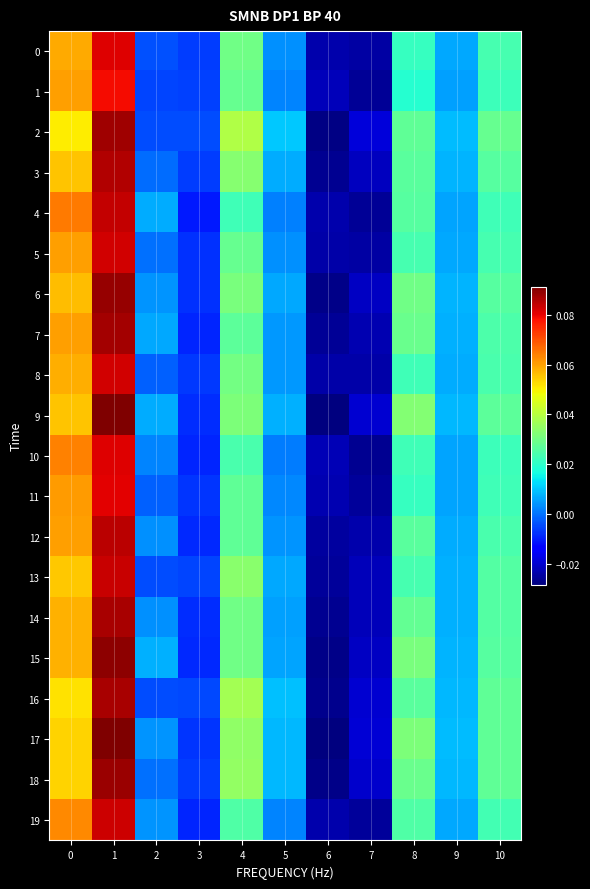

Reading left to right, transcribe all the data shown in this chart.

row_0: 0=0.1	1=0.1	2=-0.0	3=-0.0	4=0.0	5=0.0	6=-0.0	7=-0.0	8=0.0	9=0.0	10=0.0
row_1: 0=0.1	1=0.1	2=-0.0	3=-0.0	4=0.0	5=0.0	6=-0.0	7=-0.0	8=0.0	9=0.0	10=0.0
row_2: 0=0.1	1=0.1	2=-0.0	3=-0.0	4=0.0	5=0.0	6=-0.0	7=-0.0	8=0.0	9=0.0	10=0.0
row_3: 0=0.1	1=0.1	2=-0.0	3=-0.0	4=0.0	5=0.0	6=-0.0	7=-0.0	8=0.0	9=0.0	10=0.0
row_4: 0=0.1	1=0.1	2=0.0	3=-0.0	4=0.0	5=0.0	6=-0.0	7=-0.0	8=0.0	9=0.0	10=0.0
row_5: 0=0.1	1=0.1	2=-0.0	3=-0.0	4=0.0	5=0.0	6=-0.0	7=-0.0	8=0.0	9=0.0	10=0.0
row_6: 0=0.1	1=0.1	2=0.0	3=-0.0	4=0.0	5=0.0	6=-0.0	7=-0.0	8=0.0	9=0.0	10=0.0
row_7: 0=0.1	1=0.1	2=0.0	3=-0.0	4=0.0	5=0.0	6=-0.0	7=-0.0	8=0.0	9=0.0	10=0.0
row_8: 0=0.1	1=0.1	2=-0.0	3=-0.0	4=0.0	5=0.0	6=-0.0	7=-0.0	8=0.0	9=0.0	10=0.0
row_9: 0=0.1	1=0.1	2=0.0	3=-0.0	4=0.0	5=0.0	6=-0.0	7=-0.0	8=0.0	9=0.0	10=0.0
row_10: 0=0.1	1=0.1	2=0.0	3=-0.0	4=0.0	5=0.0	6=-0.0	7=-0.0	8=0.0	9=0.0	10=0.0
row_11: 0=0.1	1=0.1	2=-0.0	3=-0.0	4=0.0	5=0.0	6=-0.0	7=-0.0	8=0.0	9=0.0	10=0.0
row_12: 0=0.1	1=0.1	2=0.0	3=-0.0	4=0.0	5=0.0	6=-0.0	7=-0.0	8=0.0	9=0.0	10=0.0
row_13: 0=0.1	1=0.1	2=-0.0	3=-0.0	4=0.0	5=0.0	6=-0.0	7=-0.0	8=0.0	9=0.0	10=0.0
row_14: 0=0.1	1=0.1	2=0.0	3=-0.0	4=0.0	5=0.0	6=-0.0	7=-0.0	8=0.0	9=0.0	10=0.0
row_15: 0=0.1	1=0.1	2=0.0	3=-0.0	4=0.0	5=0.0	6=-0.0	7=-0.0	8=0.0	9=0.0	10=0.0
row_16: 0=0.1	1=0.1	2=-0.0	3=-0.0	4=0.0	5=0.0	6=-0.0	7=-0.0	8=0.0	9=0.0	10=0.0
row_17: 0=0.1	1=0.1	2=0.0	3=-0.0	4=0.0	5=0.0	6=-0.0	7=-0.0	8=0.0	9=0.0	10=0.0
row_18: 0=0.1	1=0.1	2=0.0	3=-0.0	4=0.0	5=0.0	6=-0.0	7=-0.0	8=0.0	9=0.0	10=0.0
row_19: 0=0.1	1=0.1	2=0.0	3=-0.0	4=0.0	5=0.0	6=-0.0	7=-0.0	8=0.0	9=0.0	10=0.0